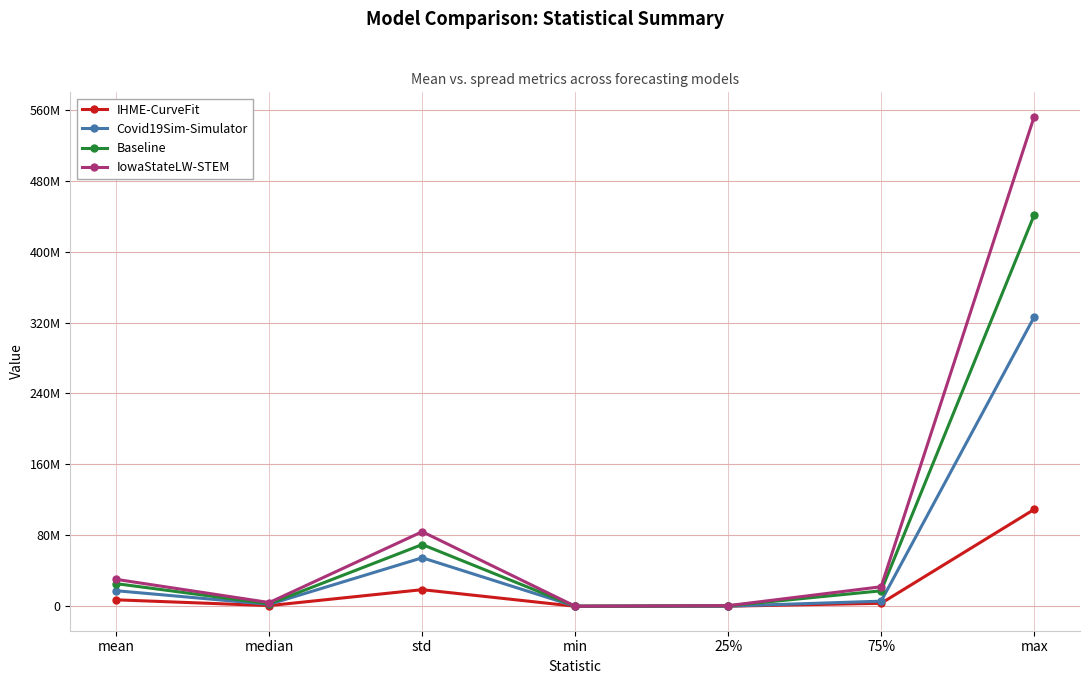

At which label does IowaStateLW-STEM first exceed 22000340?

mean